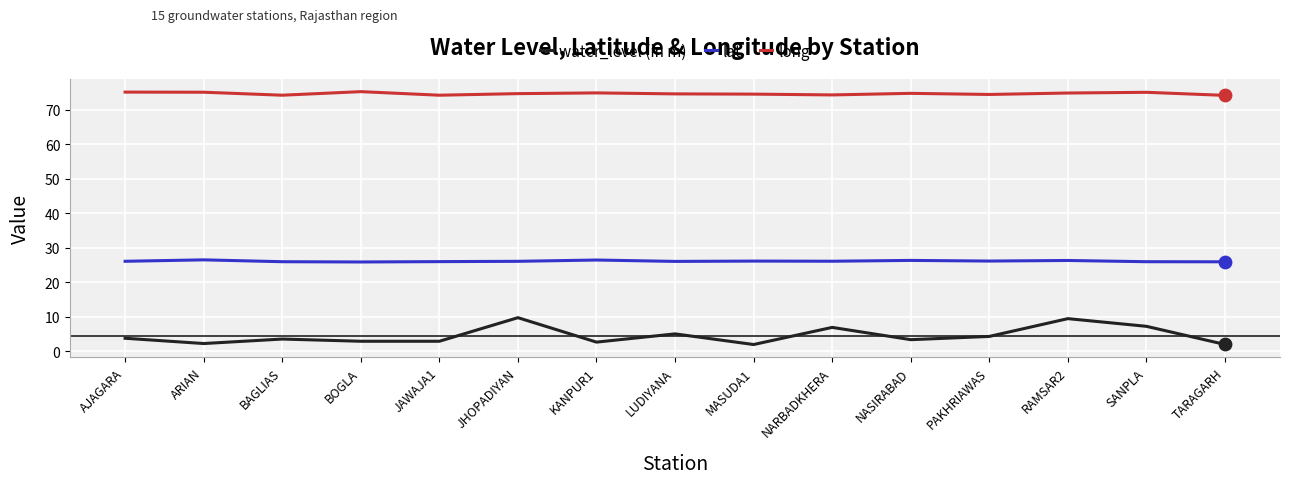

Which series has the largest range (max minus min)?

water_level (in m)